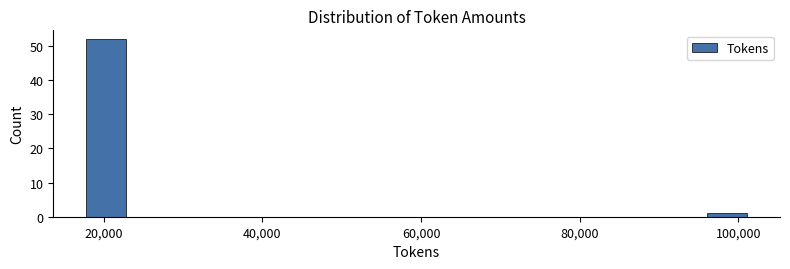

Read against the x-axis, roughly where is the centre of the tallest bar?

20000